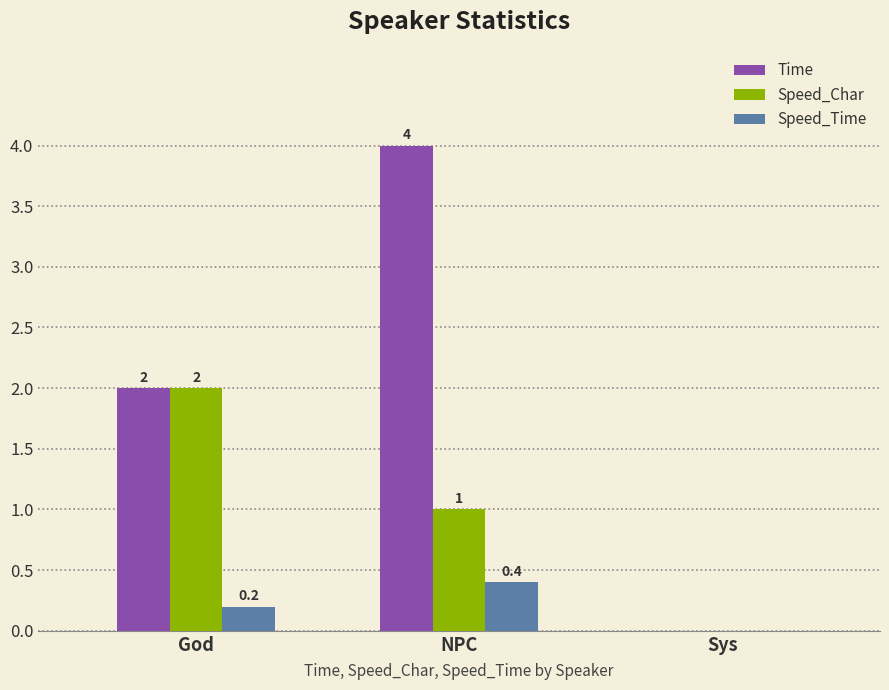

What is the sum of the Time values at Sys and NPC?

4.0